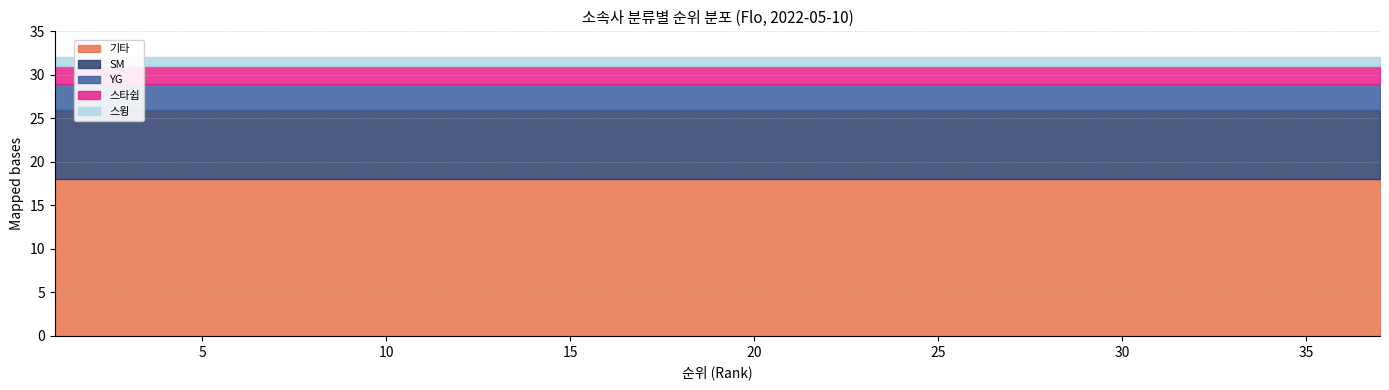

What is the average value of the 기타 series?

18